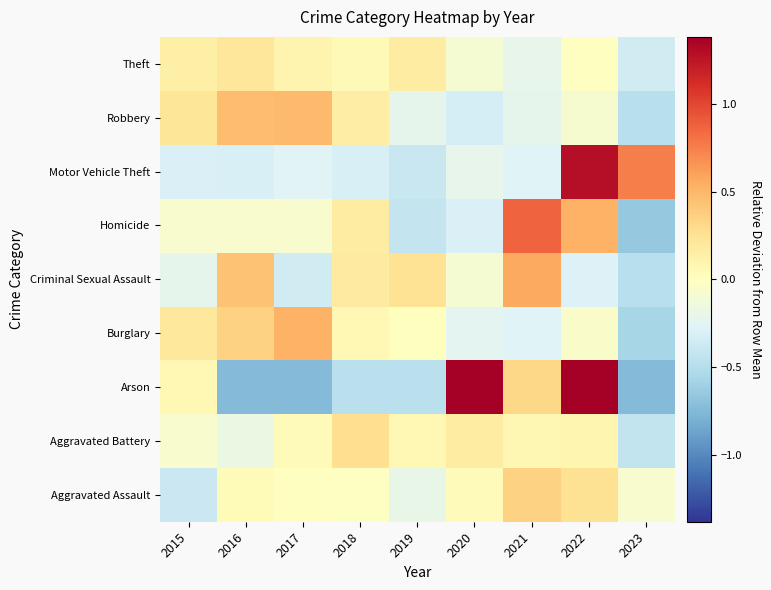

What is the spread (max minus min) of values at 2021?

1.1